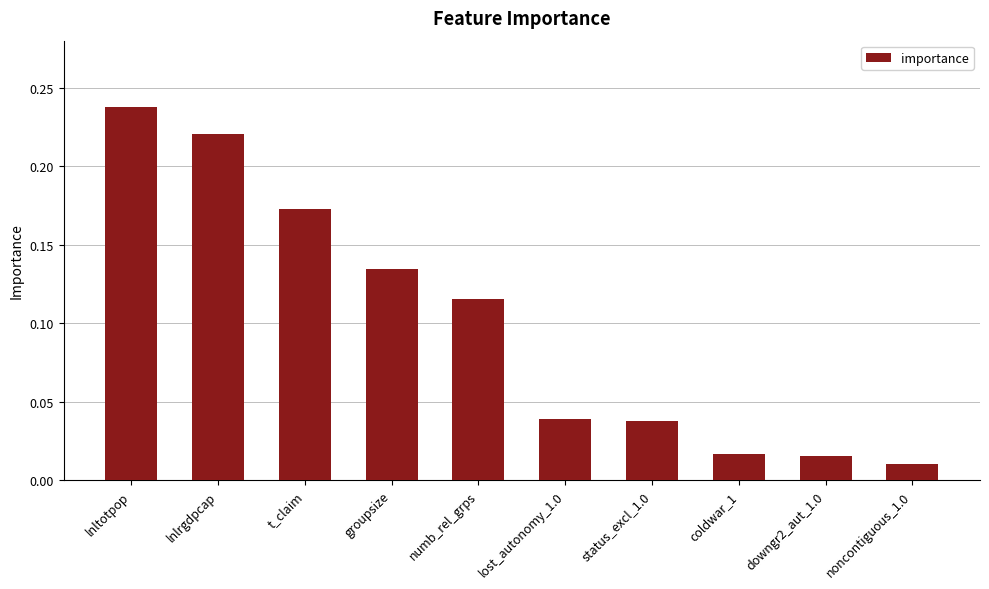

Is it true that the value at groupsize is 0.2?

False